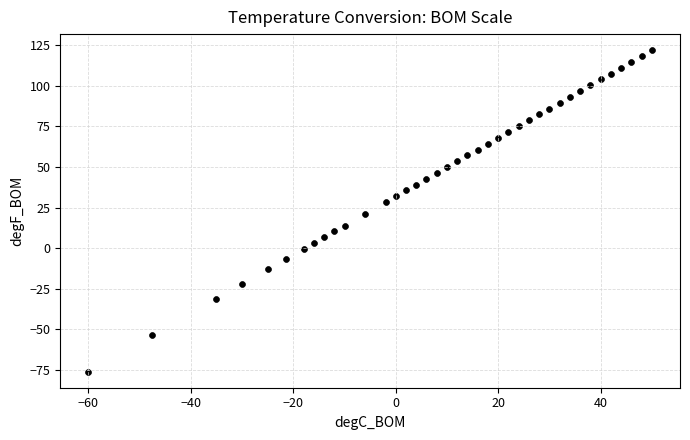

What is the range of Y values (max minus min)?

198.0